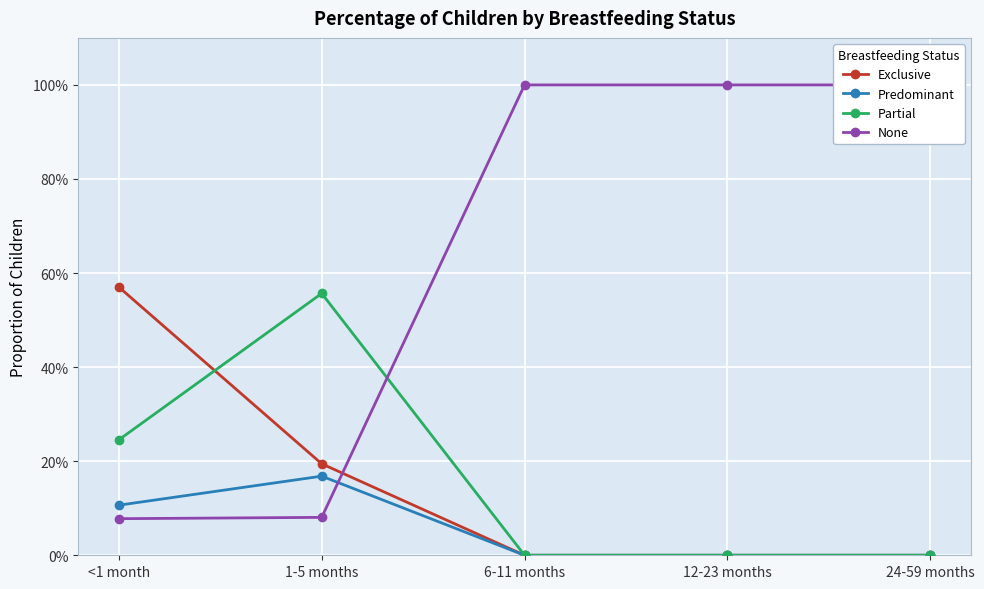

Rank the series by their maximum value, from lowest to highest.

Predominant, Partial, Exclusive, None